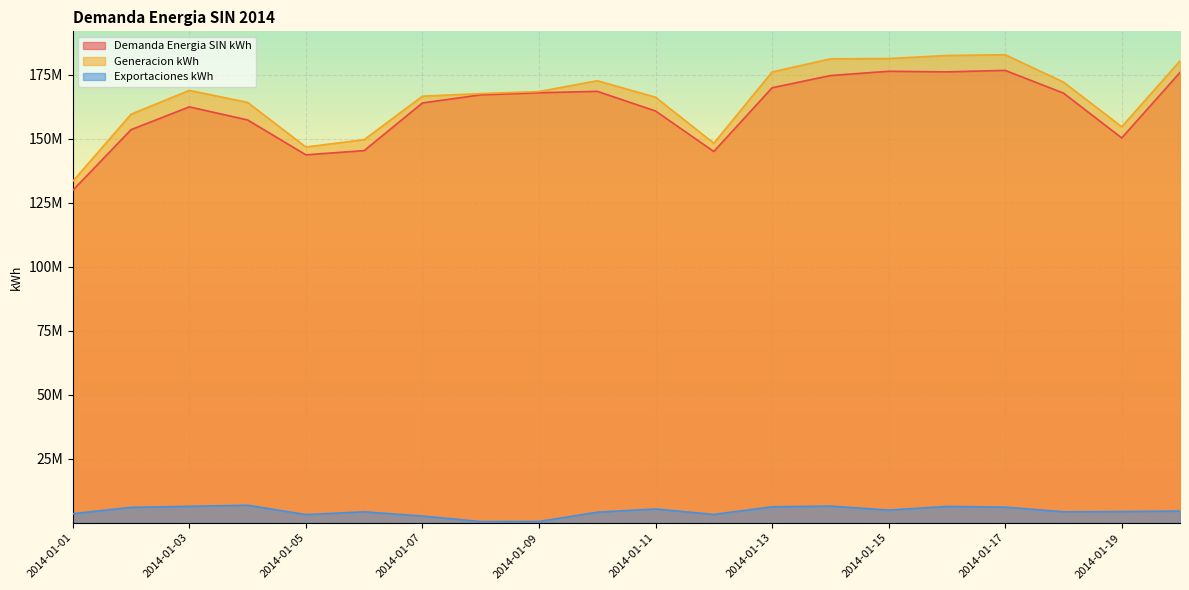

True or false: Demanda Energia SIN kWh and Exportaciones kWh intersect in this chart.

False